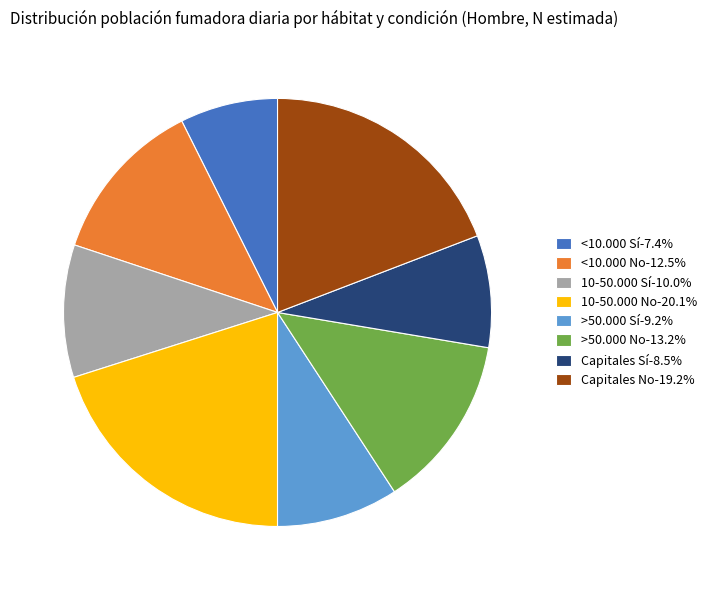

Is the sum of <10.000 No-12.5% and >50.000 Sí-9.2% greater than half?

No